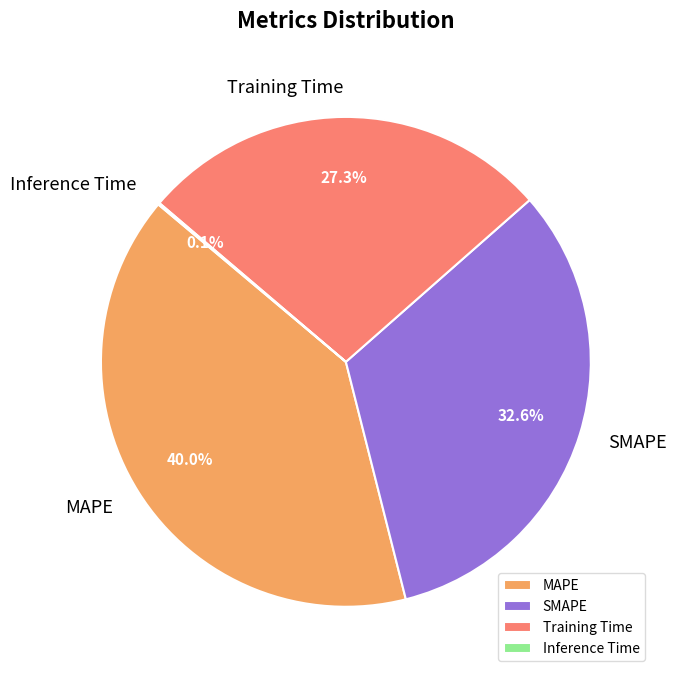

Is there a majority slice in this chart?

No